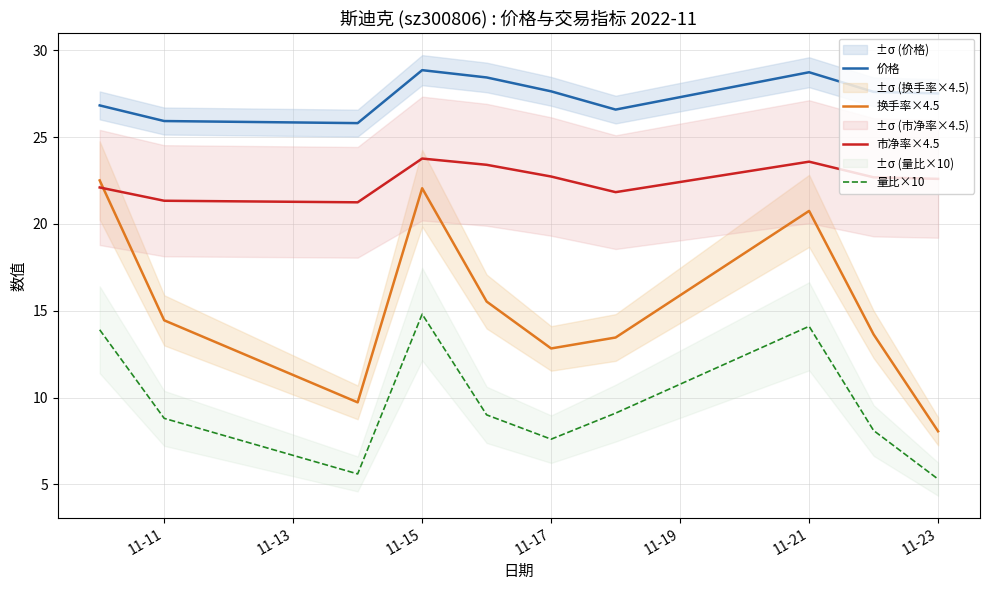

The value of 价格 at 11-15 is 10.4. True or false?

False